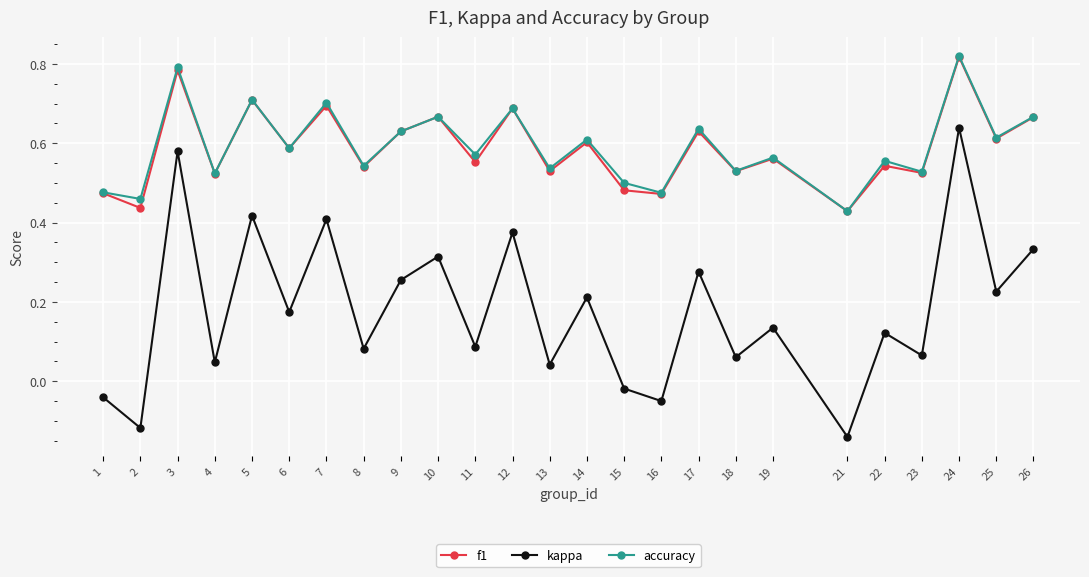

True or false: f1 has a value of 0.6 at 9.

True